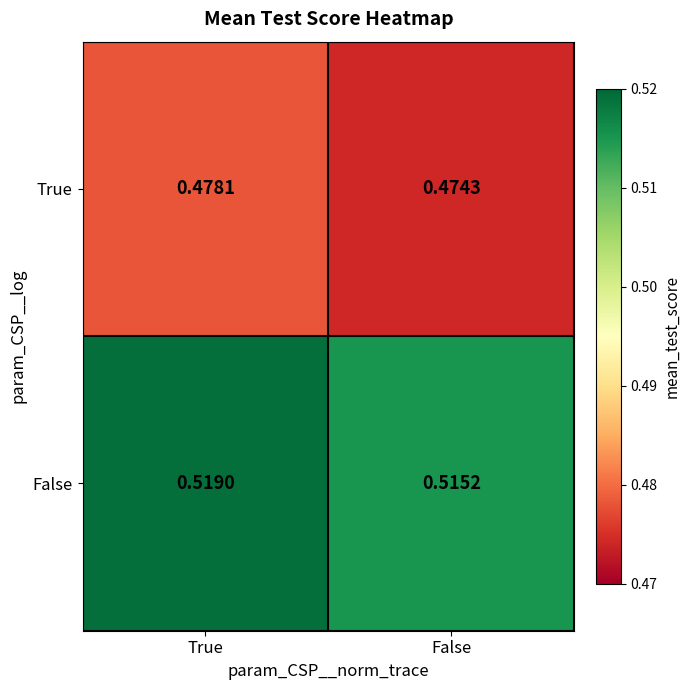

Which series has the largest total across all categories?

False